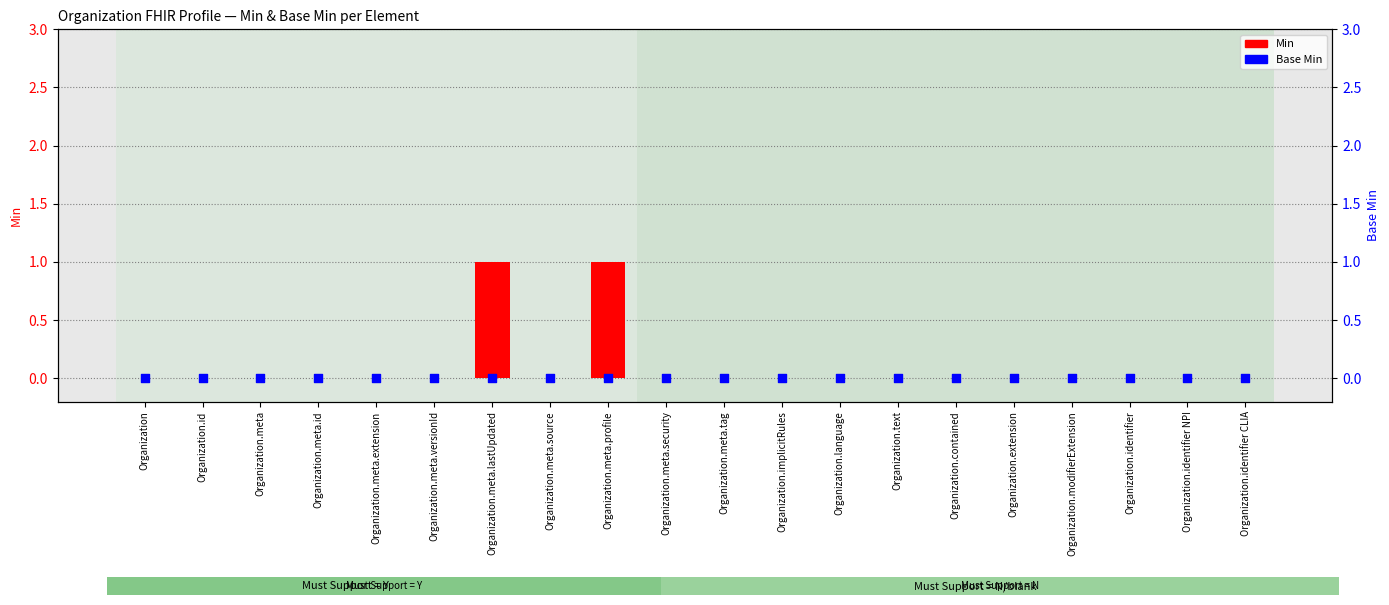

Which series has the largest total across all categories?

Min